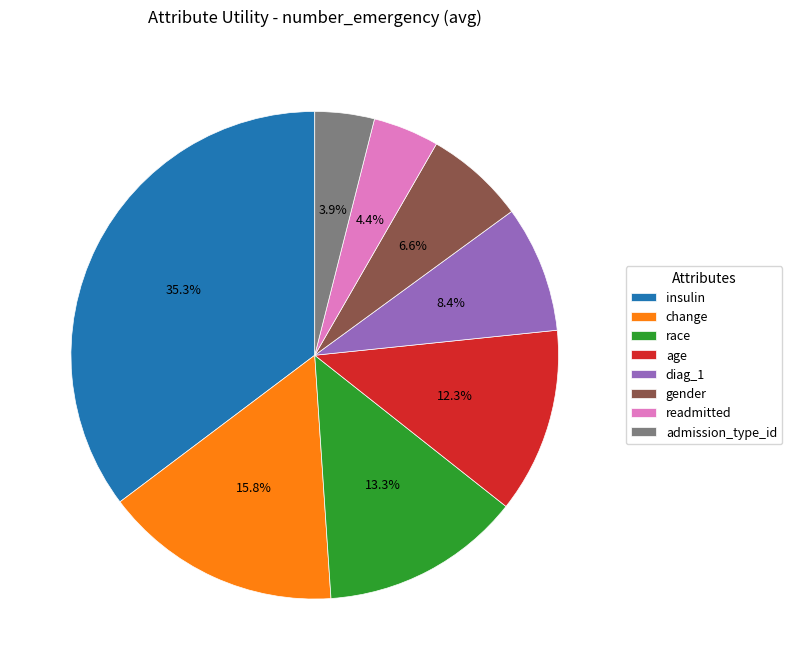

Does insulin account for over 50% of the chart?

No